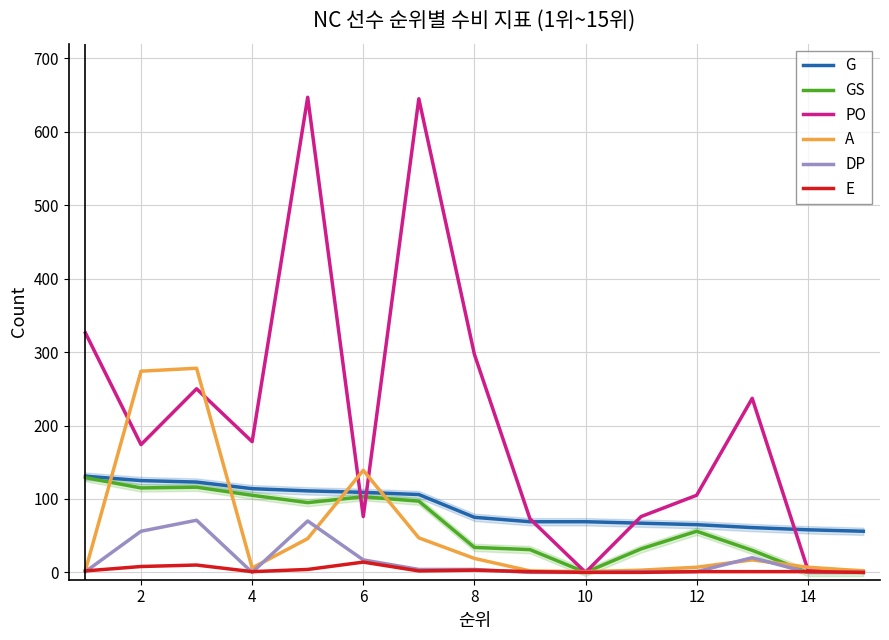

What is the lowest value of the G series?

56